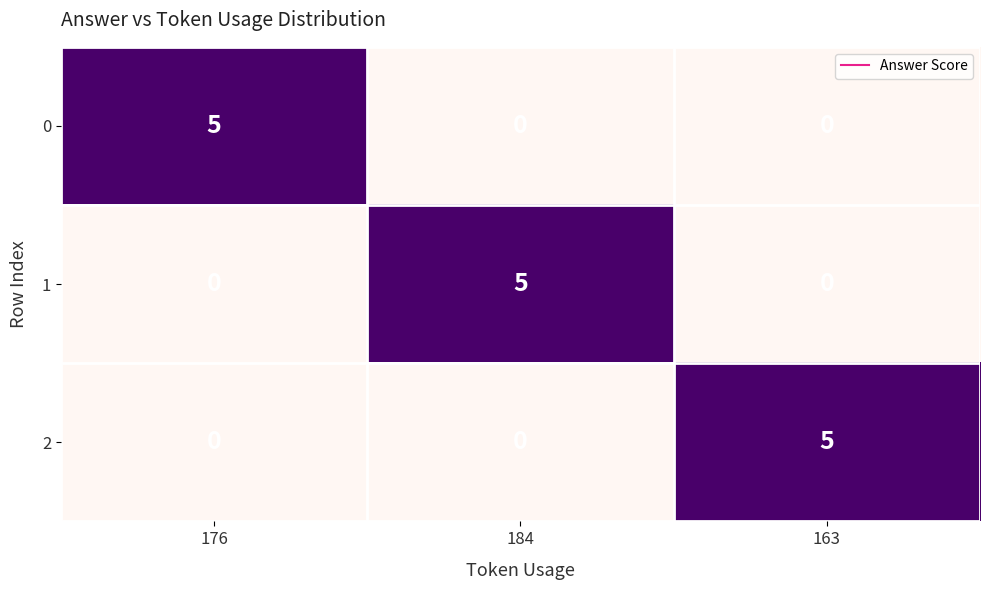

Read the 2 value at 163.

5